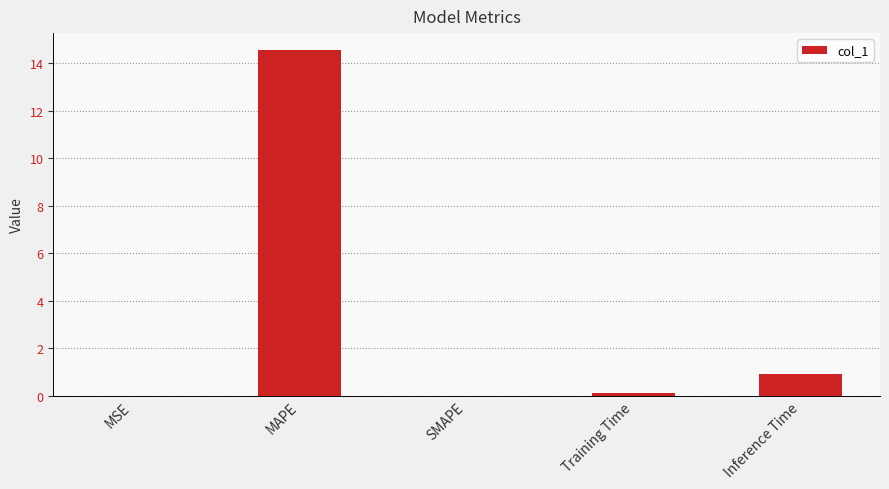

Between SMAPE and Inference Time, which is larger?

Inference Time